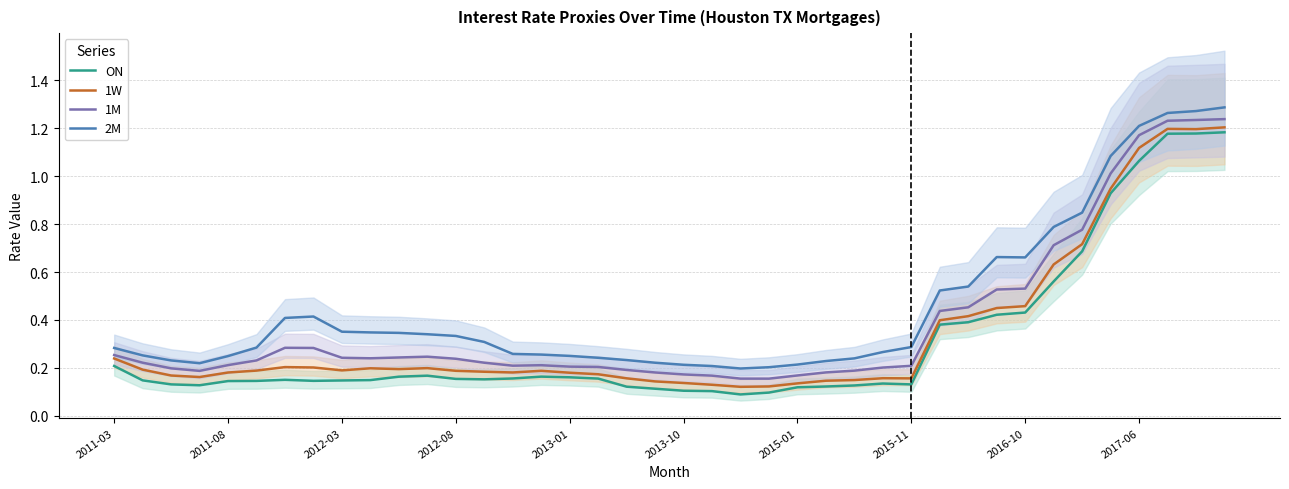

At which category does the chart reach its peak across all series?

39